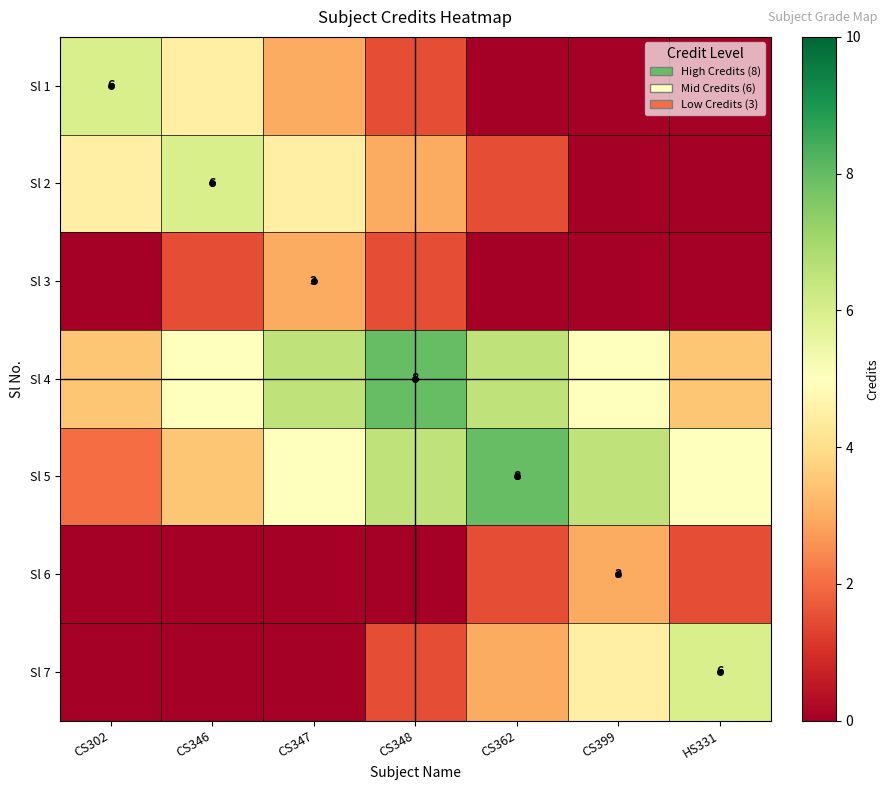

How many series are shown in this chart?

7